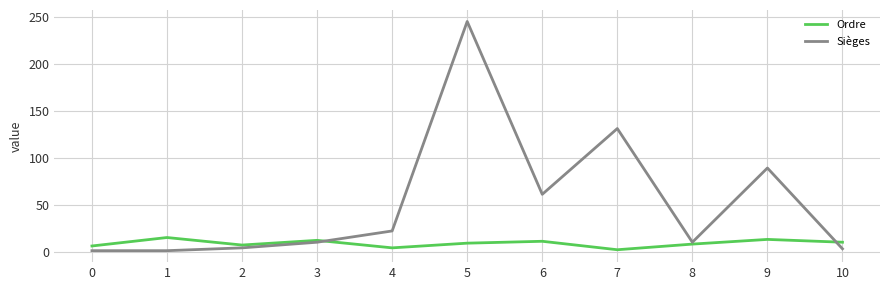

Is it true that Sièges equals 22 at 4?

True